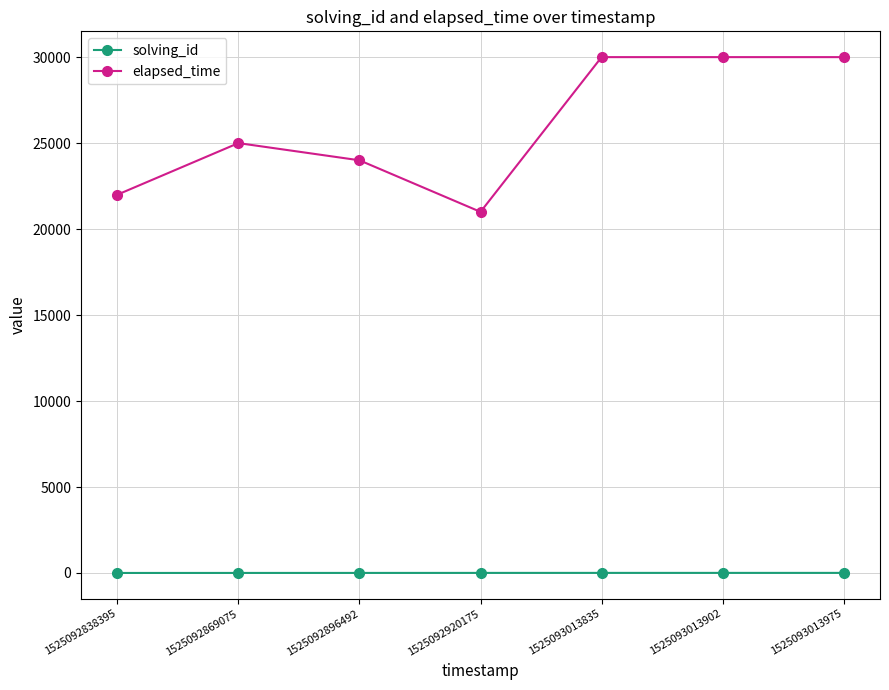

Which series has the largest range (max minus min)?

elapsed_time